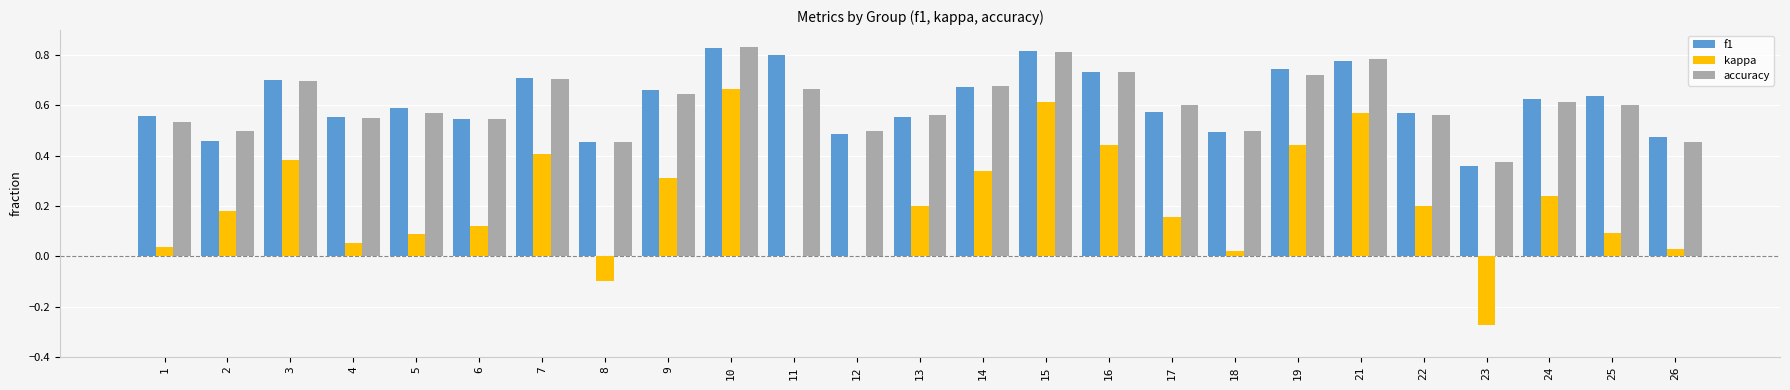

Is the value of f1 at 18 greater than the value of accuracy at 13?

No